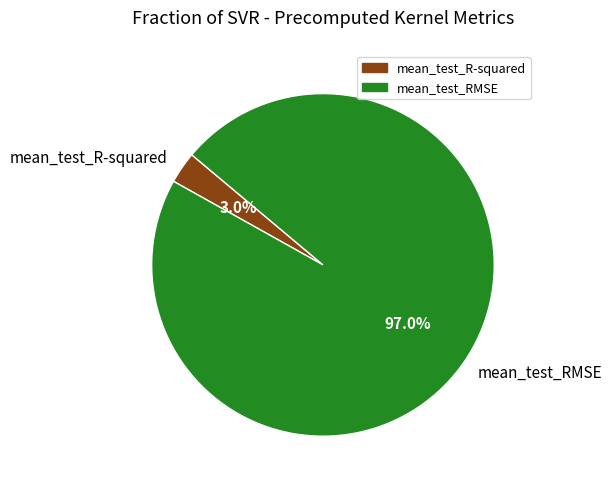

What is the smallest slice in the pie chart?

mean_test_R-squared